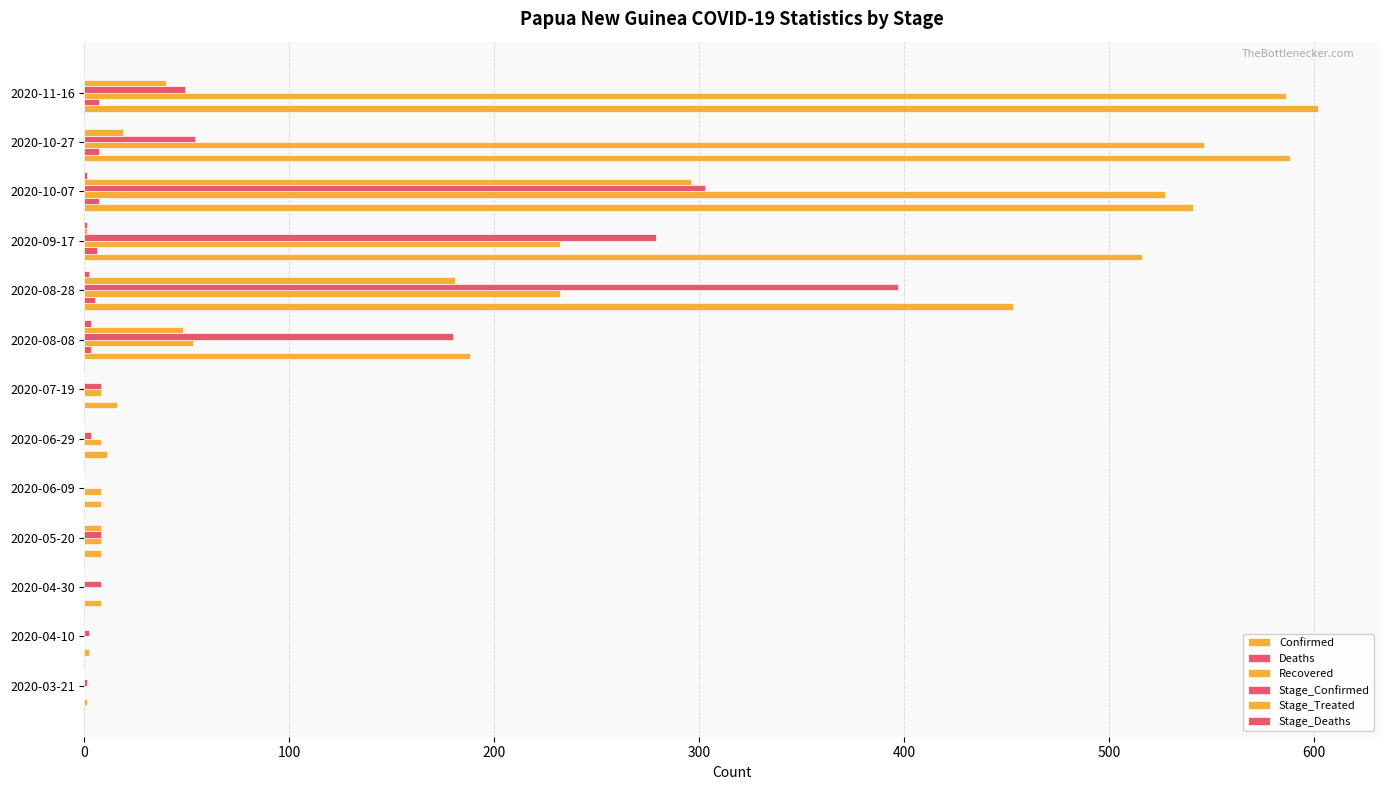

How many distinct data groups are displayed?

6